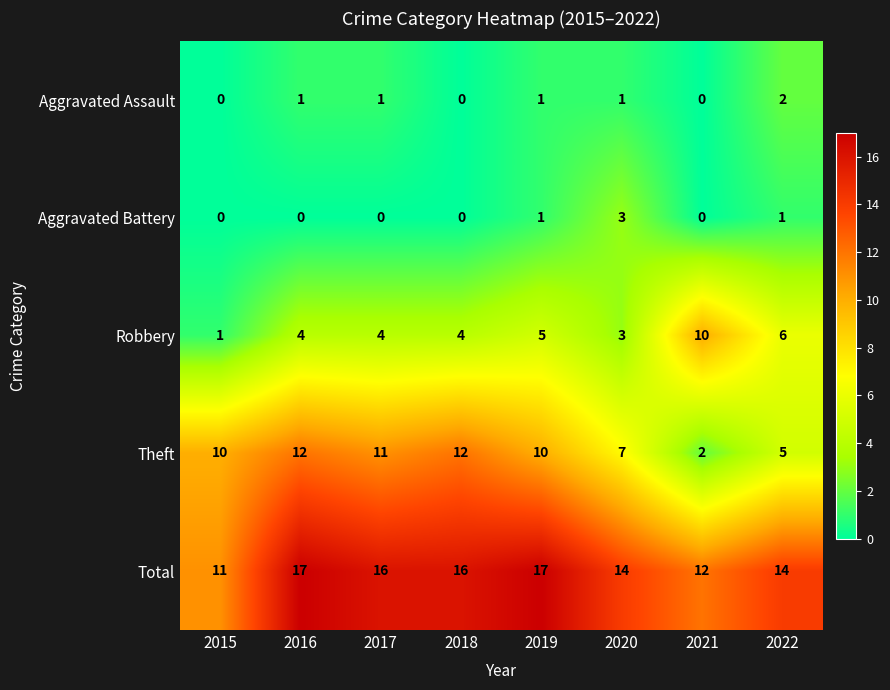

What is the total value across all series at 2022?

28